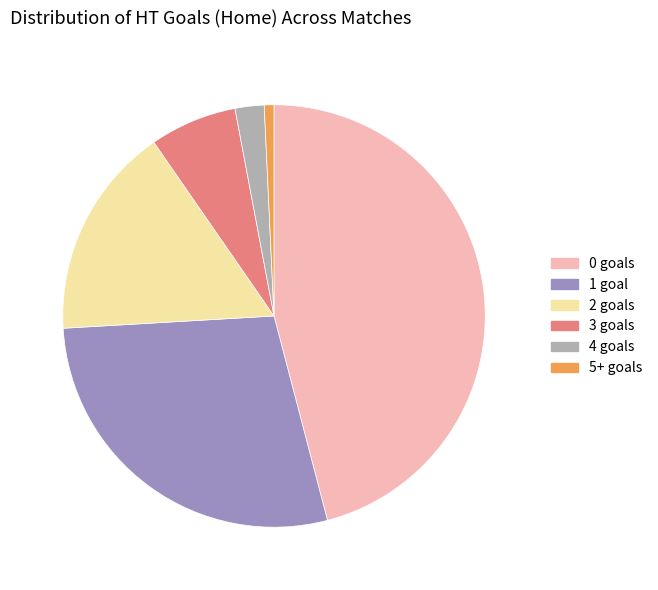

Does 2 goals account for over 50% of the chart?

No